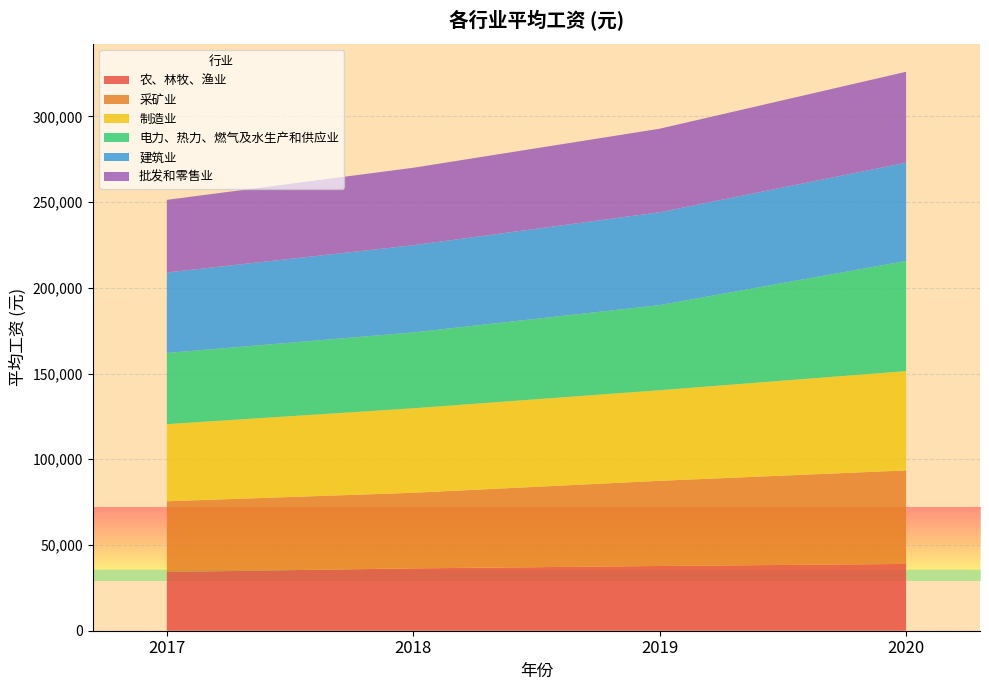

Reading left to right, what are all the values shown in this chart?

农、林牧、渔业: 34272	36375	37760	38956
采矿业: 41236	44096	49675	54563
制造业: 44991	49275	52858	57910
电力、热力、燃气及水生产和供应业: 41510	44239	49633	64268
建筑业: 46944	50879	54167	57309
批发和零售业: 42359	45177	48722	53018